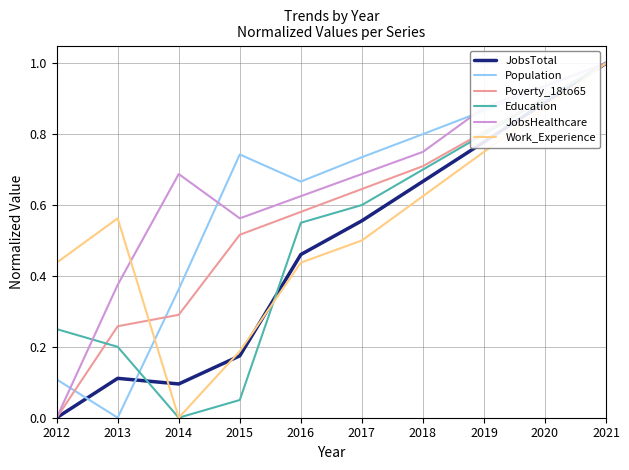

Is the value of JobsHealthcare at 2016 greater than the value of Work_Experience at 2015?

Yes